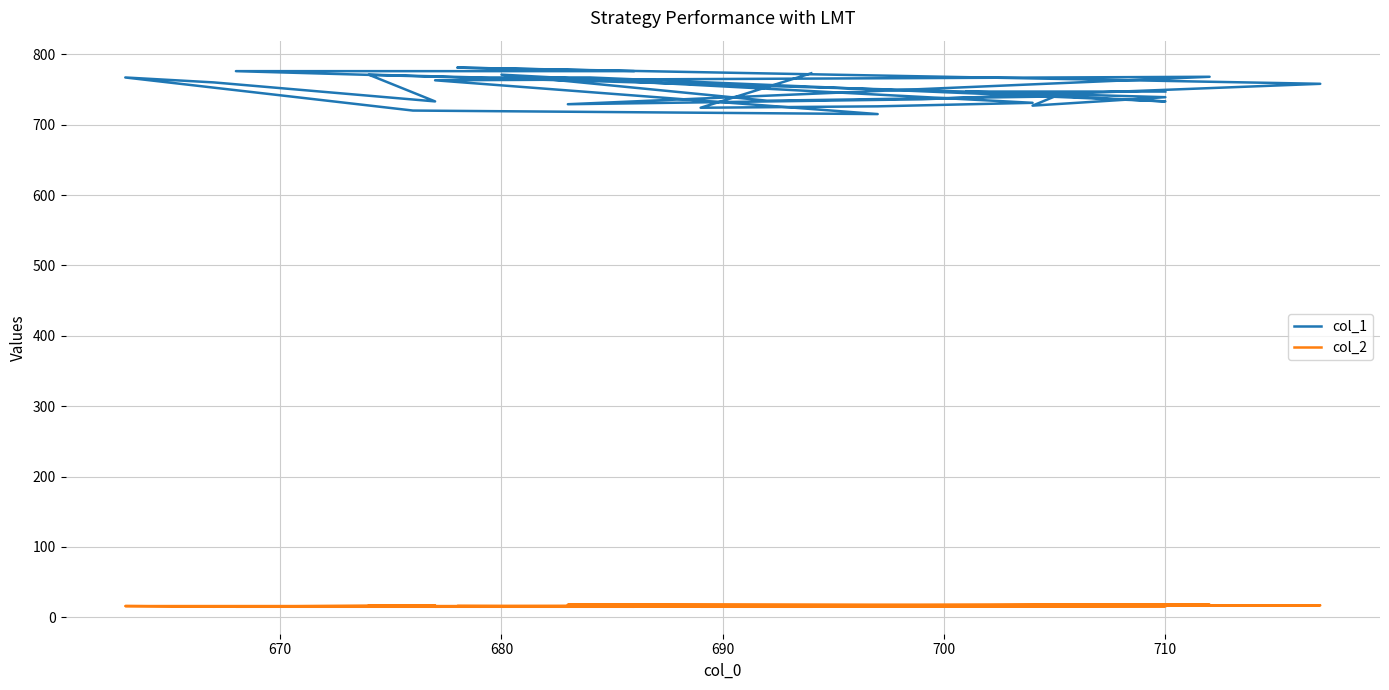

In col_1, how many points are higher than both neighbors (excluding endpoints)?

6